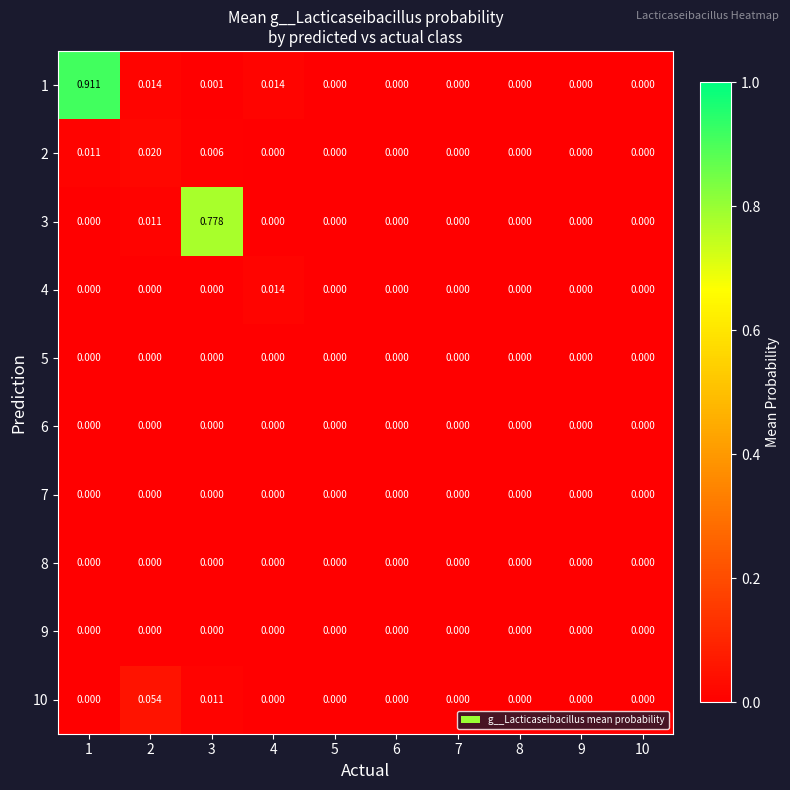

Is the value of 8 at 3 greater than the value of 2 at 1?

No